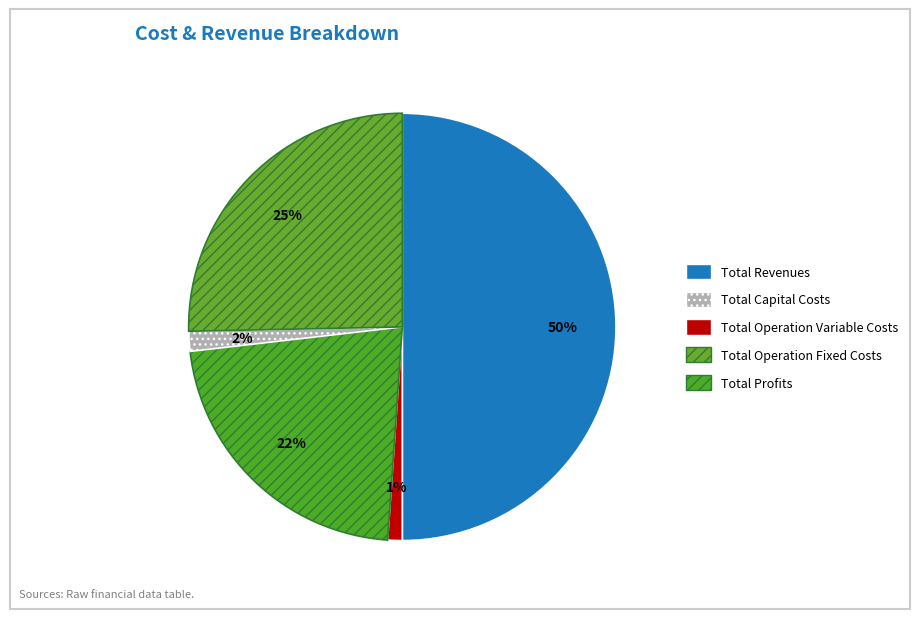

Rank the categories by value from highest to lowest.

Total Revenues, Total Profits, Total Operation Variable Costs, Total Operation Fixed Costs, Total Capital Costs